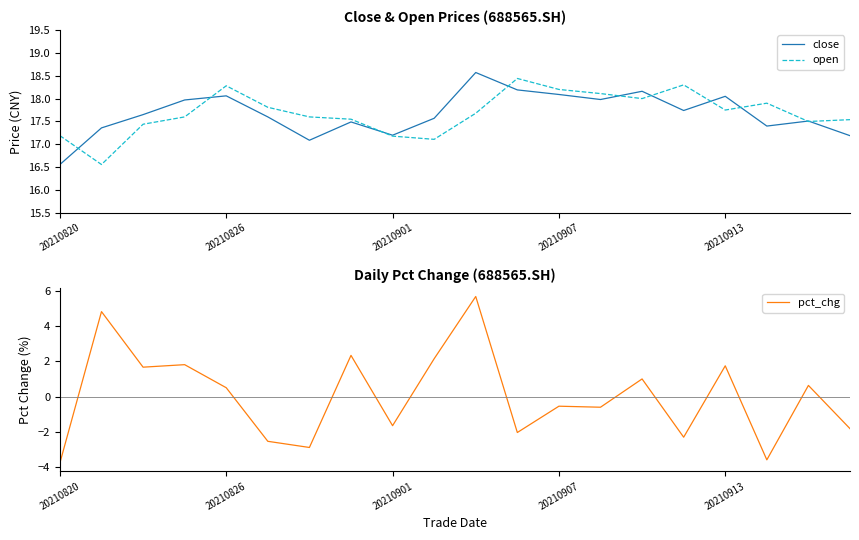

At which label does open first exceed 17?

20210820